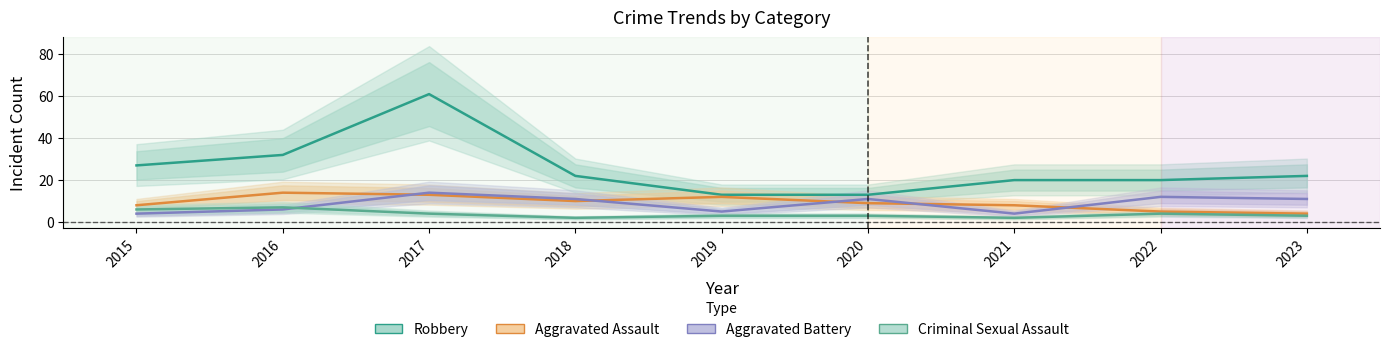

What is the difference between the maximum and minimum values in the Aggravated Assault series?

10